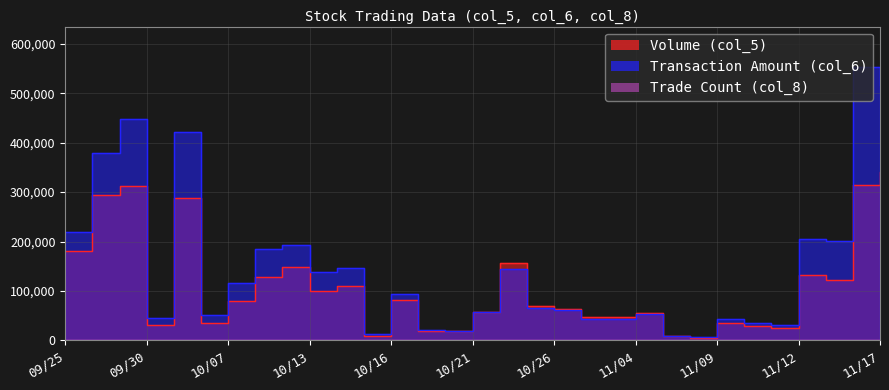

Between 10/30 and 11/06, which series saw the biggest shift?

Volume (col_5)